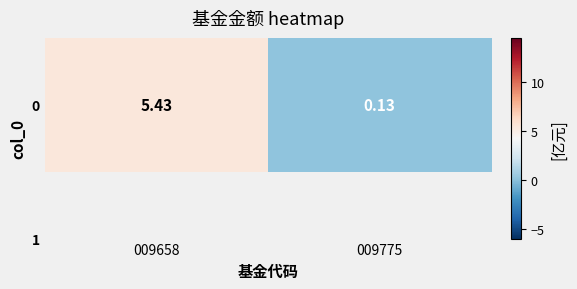

Reading right to left, list all the values displayed in this chart.

0.1	5.4